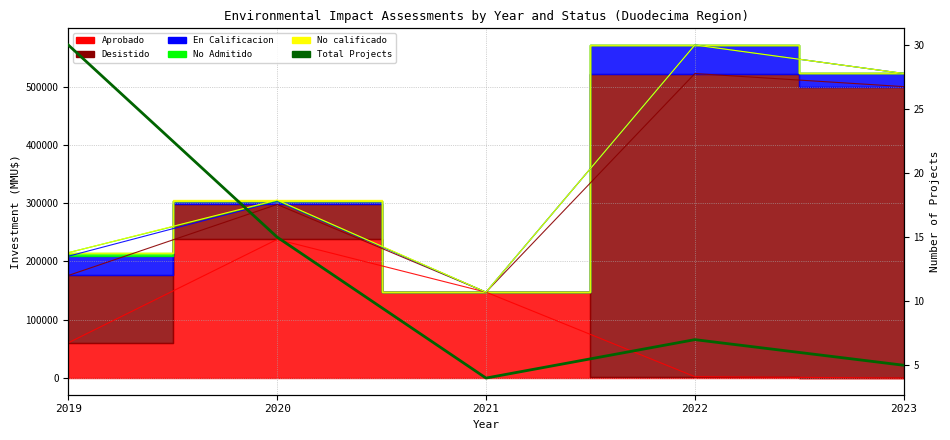

What is the maximum value shown in the chart?

30